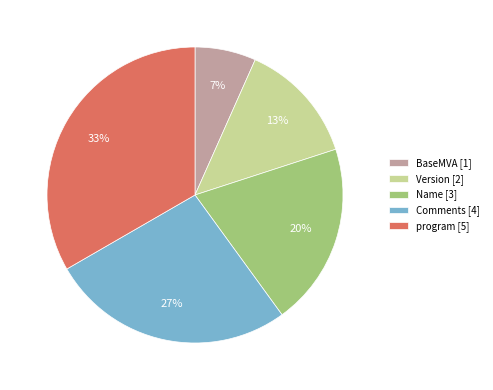

Do BaseMVA [1] and Version [2] together represent more than half of the pie?

No